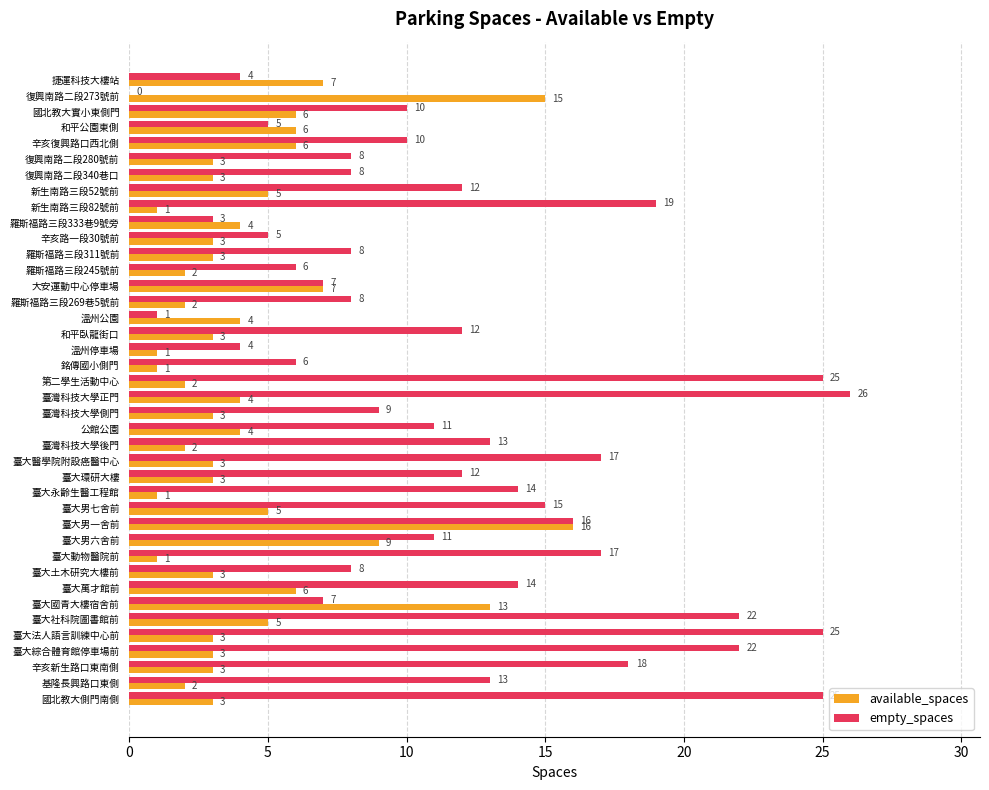

Between 大安運動中心停車場 and 臺大動物醫院前, which series saw the biggest shift?

empty_spaces